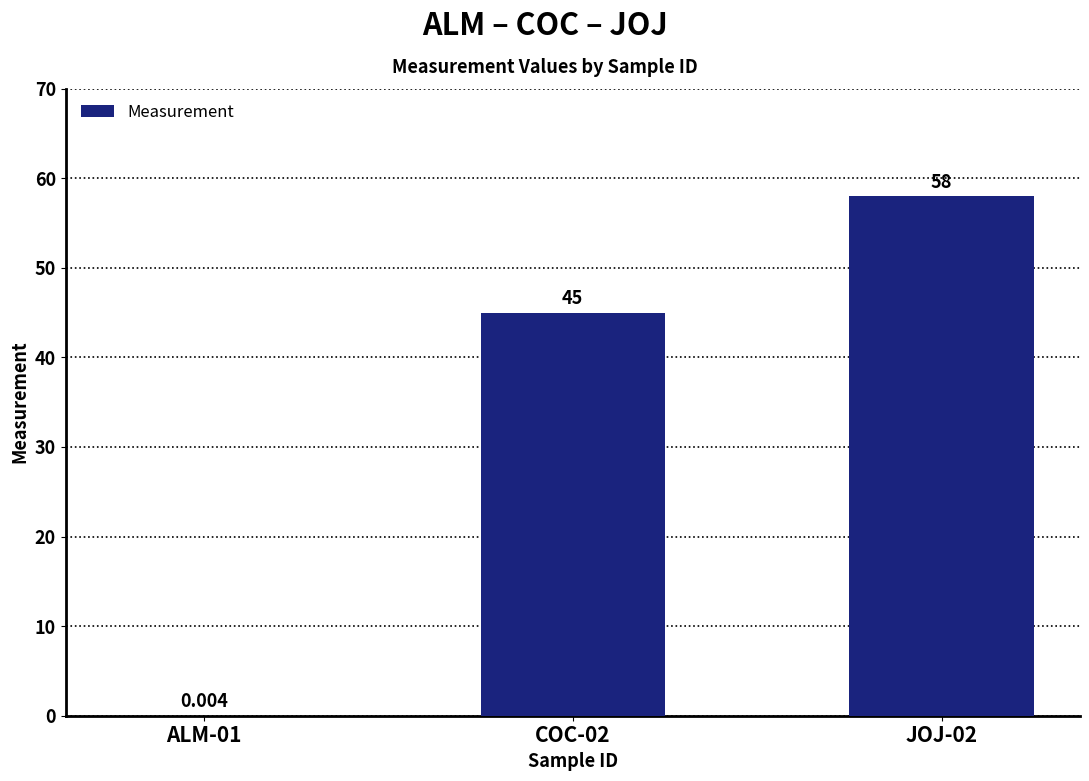

How many categories are shown in the chart?

3